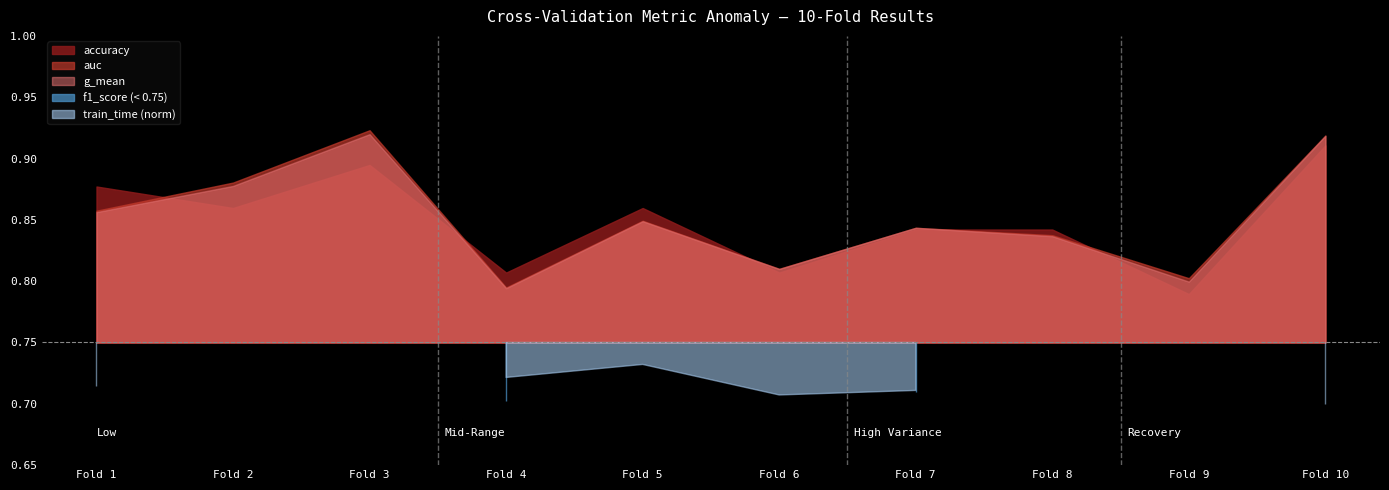

In accuracy, how many points are higher than both neighbors (excluding endpoints)?

2